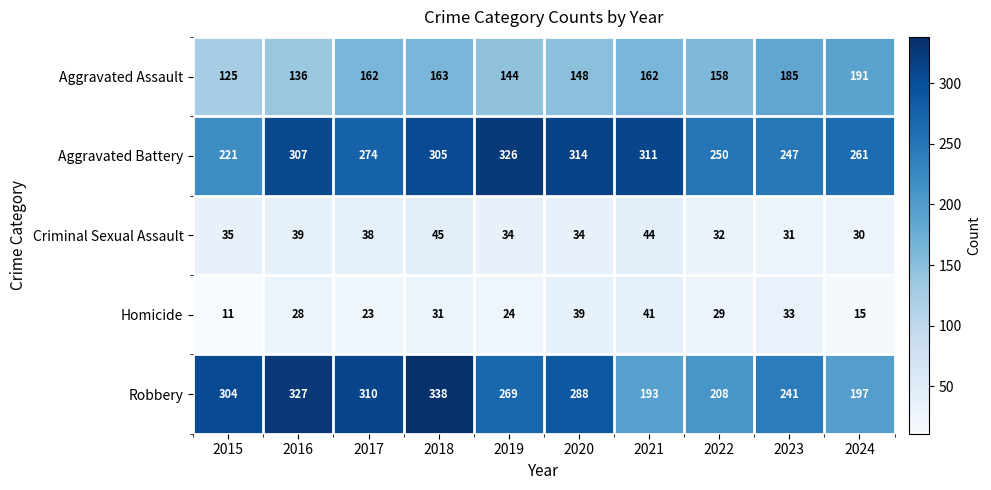

How many categories are shown in the chart?

10